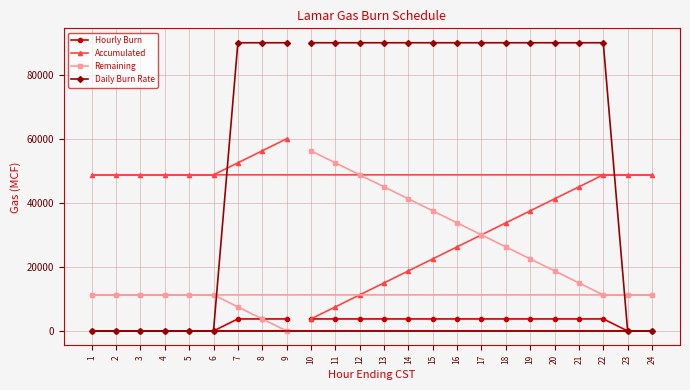

True or false: Remaining has more than 2 points higher than both neighbors.

False